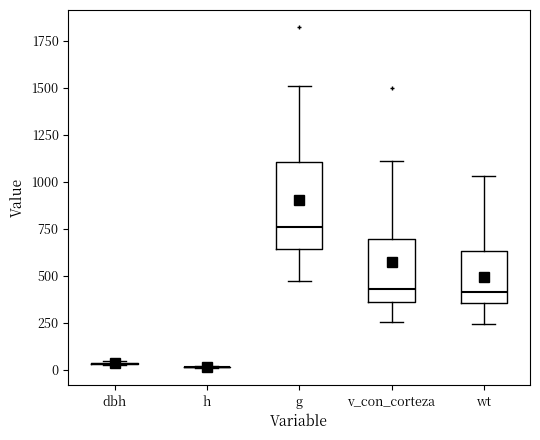

Reading left to right, read every box against the y-axis: the position of its median line, the range the box covers, and the ends of its whiskers. The values are not printed on the chart, so give them approximately, as read against the axis.

dbh: box collapsed to a line at 50, whiskers 0 to 50
h: box collapsed to a line at 0, whiskers 0 to 0
g: median 750, box 650 to 1100, whiskers 450 to 1500
v_con_corteza: median 450, box 350 to 700, whiskers 250 to 1100
wt: median 400, box 350 to 650, whiskers 250 to 1050